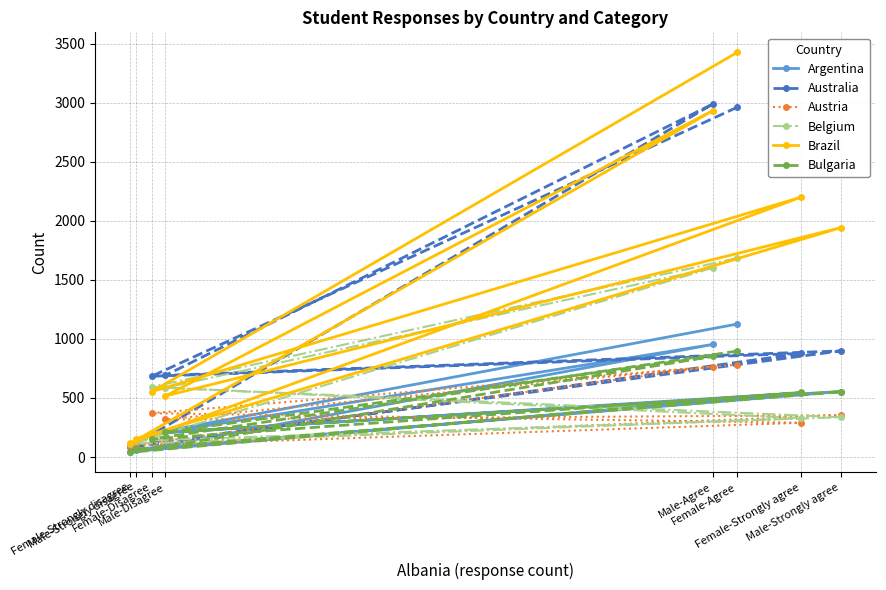

At Female-Agree, list the series in order from largest to smallest.

Brazil, Australia, Belgium, Argentina, Bulgaria, Austria